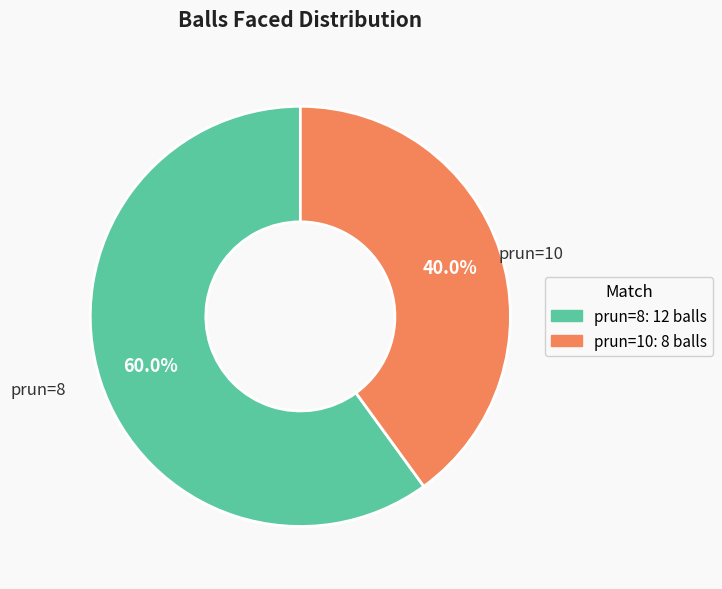

Is there any slice that represents more than half of the pie?

Yes